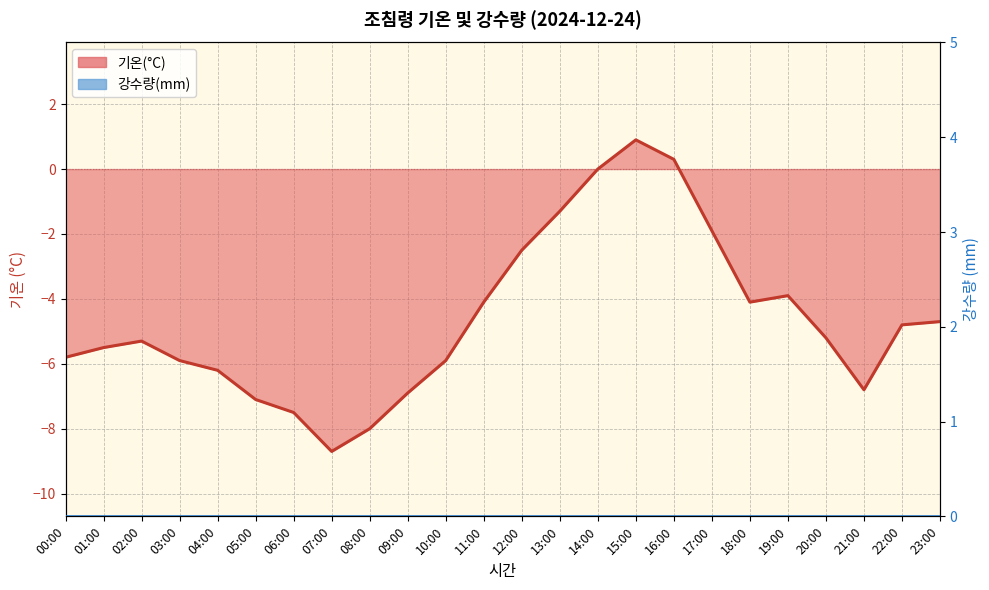

What position from the left is 16:00?

17